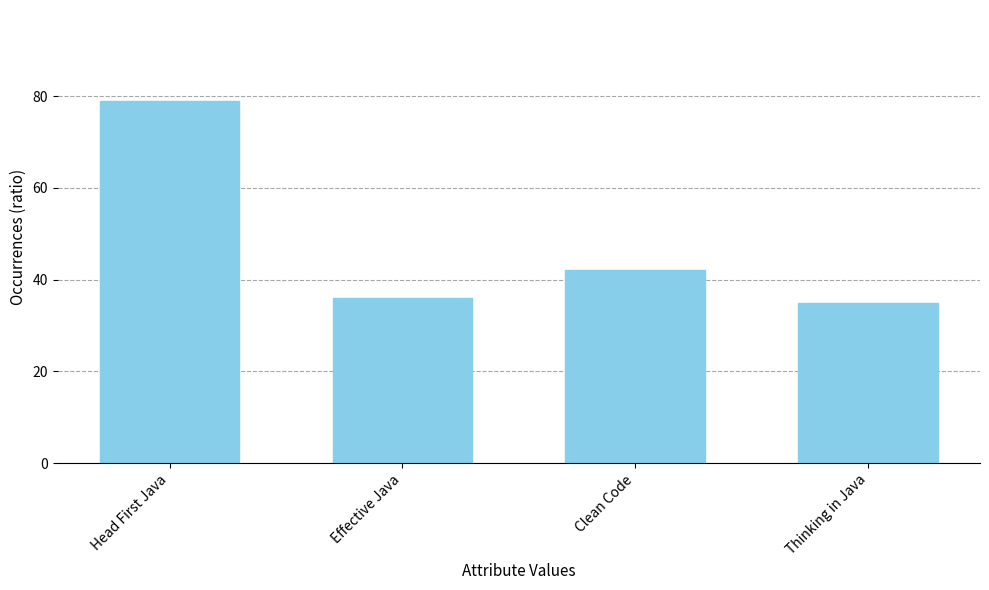

At which label is the value closest to 57?

Clean Code